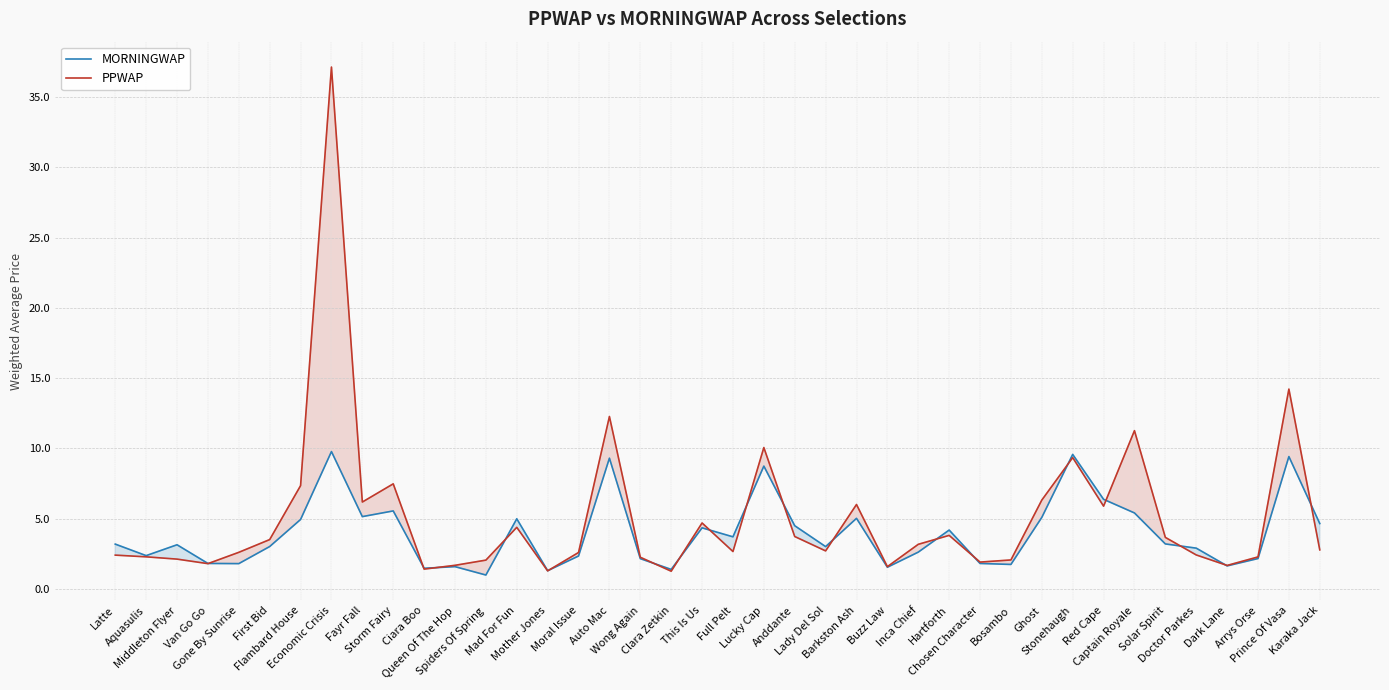

What is the difference between the second highest and minimum values in the PPWAP series?

13.0